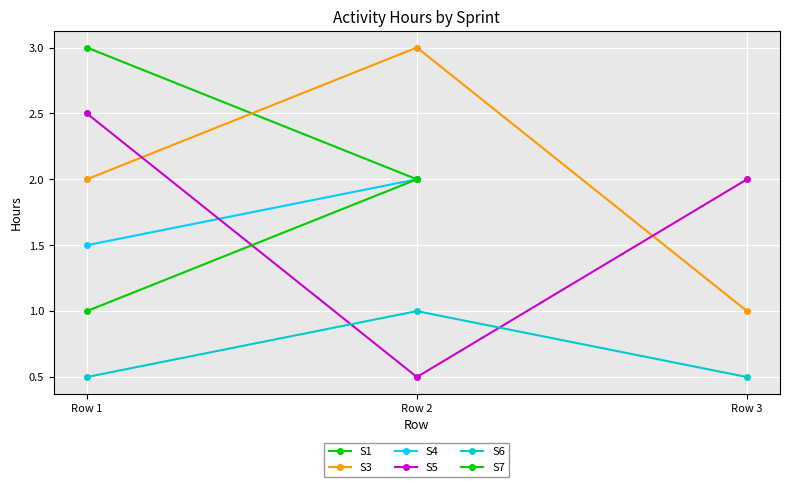

What is the maximum value shown in the chart?

3.0